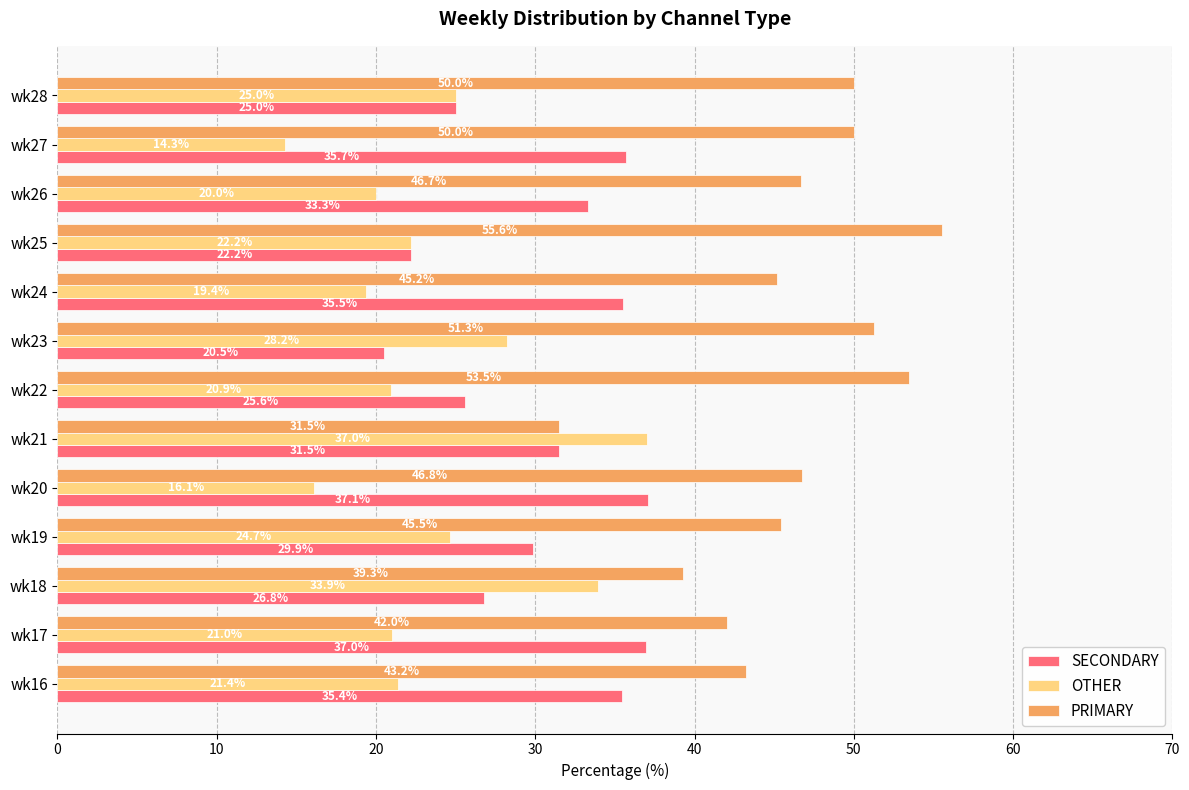

What value does the SECONDARY series have at wk28?

25.0